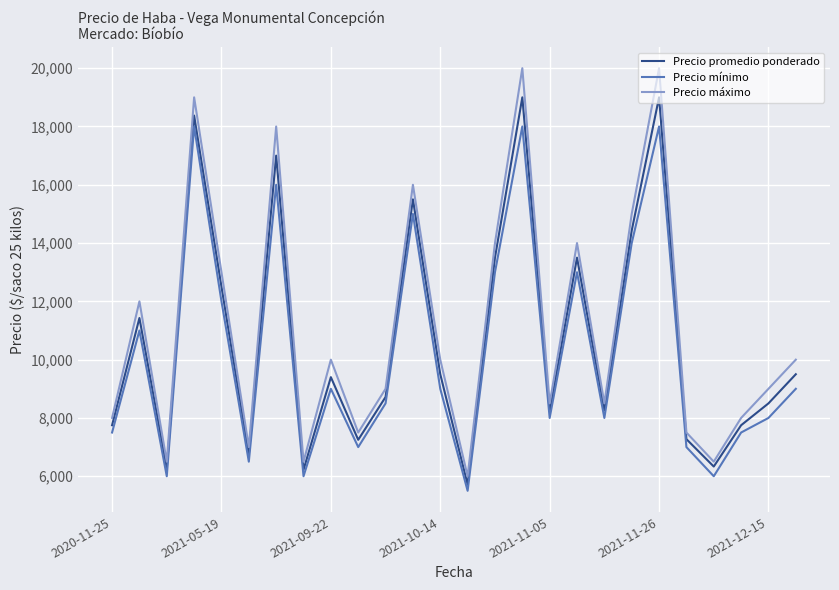

Rank the series by their average value, from lowest to highest.

Precio mínimo, Precio promedio ponderado, Precio máximo